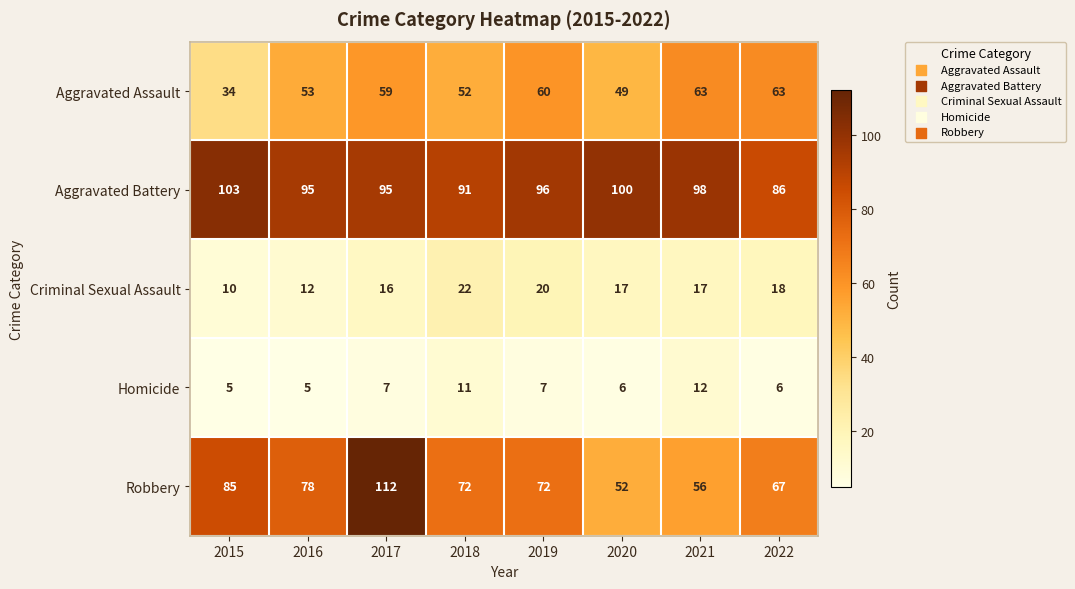

True or false: Criminal Sexual Assault has a value of 23 at 2021.

False